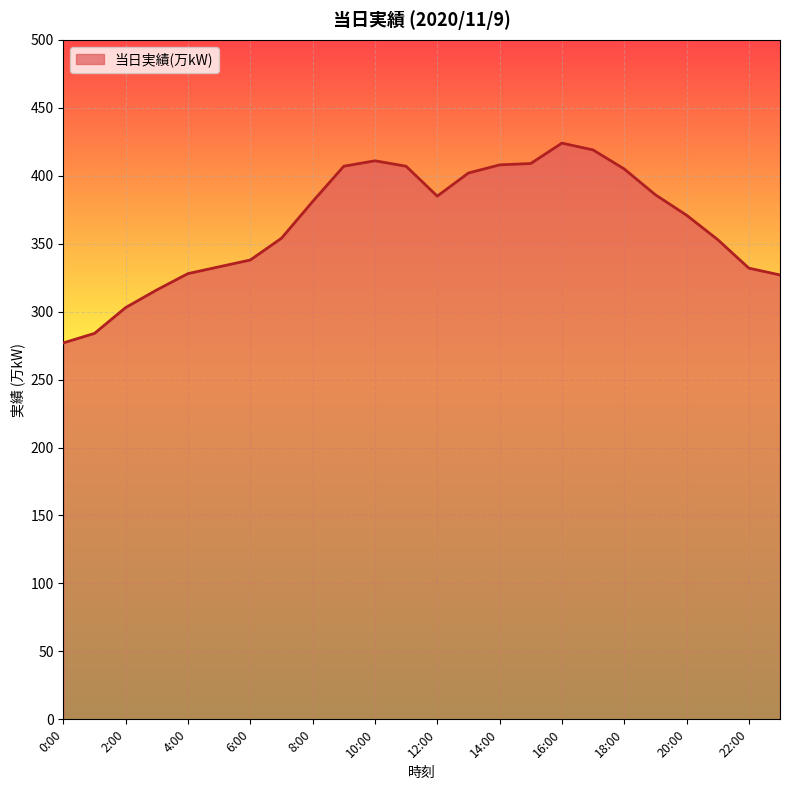

What is the greatest value displayed?

424